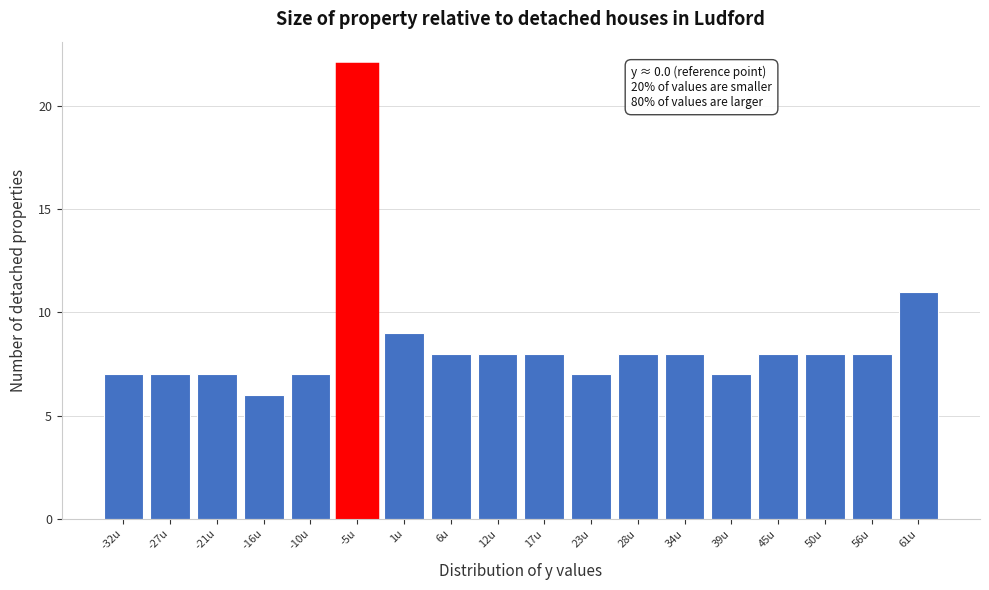

Reading right to left, transcribe all the data shown in this chart.

61u=11	56u=8	50u=8	45u=8	39u=7	34u=8	28u=8	23u=7	17u=8	12u=8	6u=8	1u=9	-5u=22	-10u=7	-16u=6	-21u=7	-27u=7	-32u=7